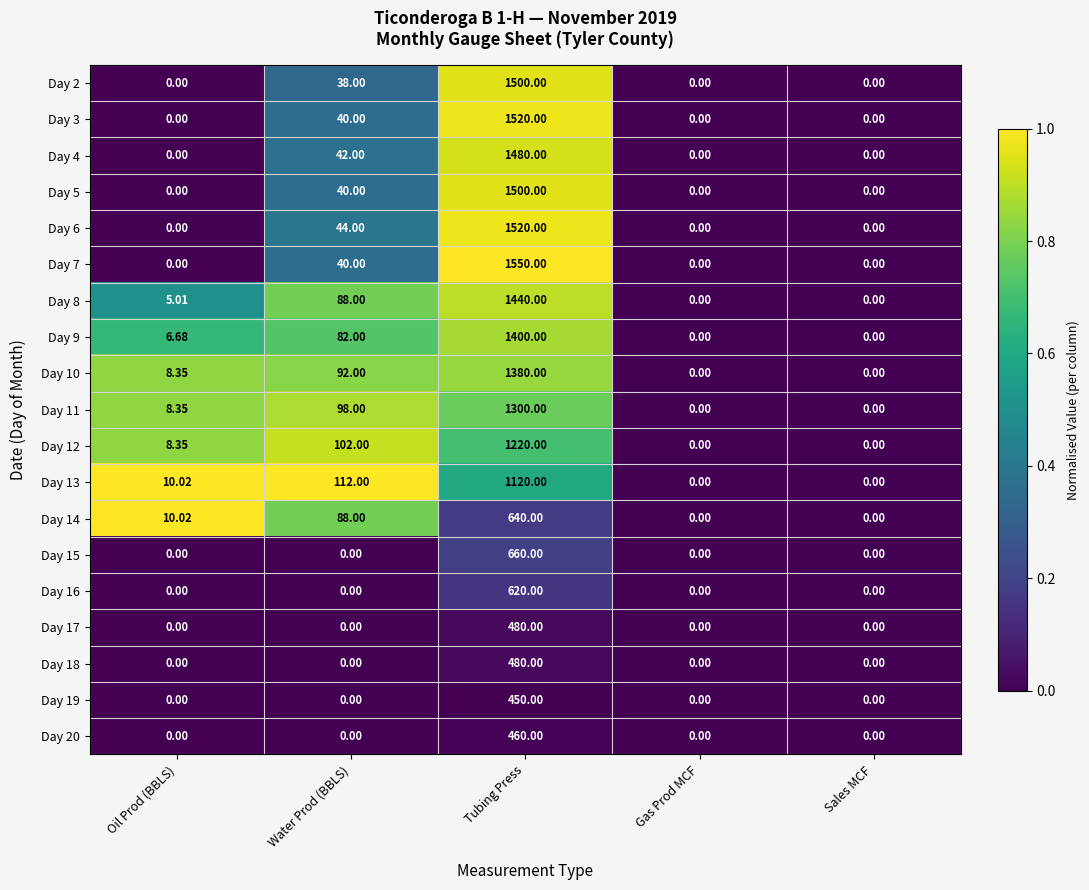

At which category is the sum across all series the highest?

Tubing Press